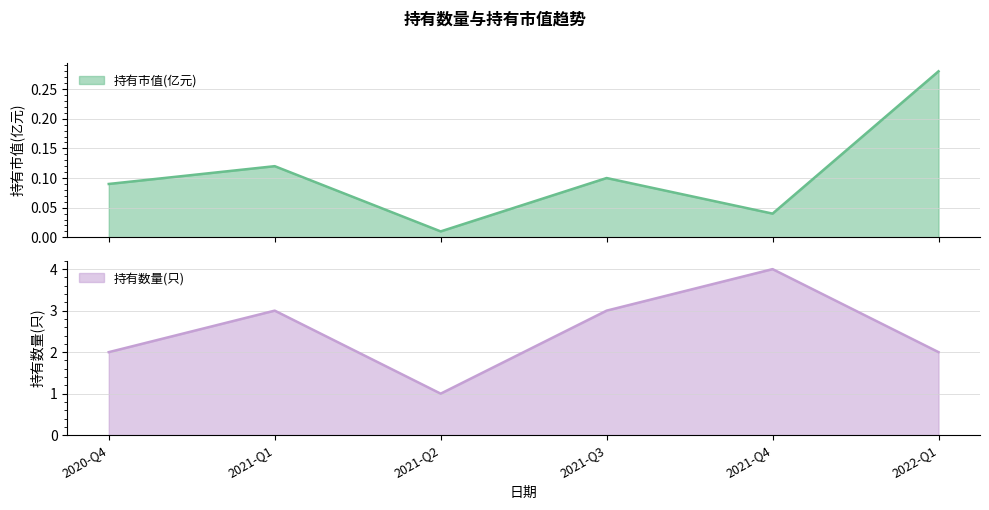

True or false: 持有数量(只) and 持有市值(亿元) intersect in this chart.

False